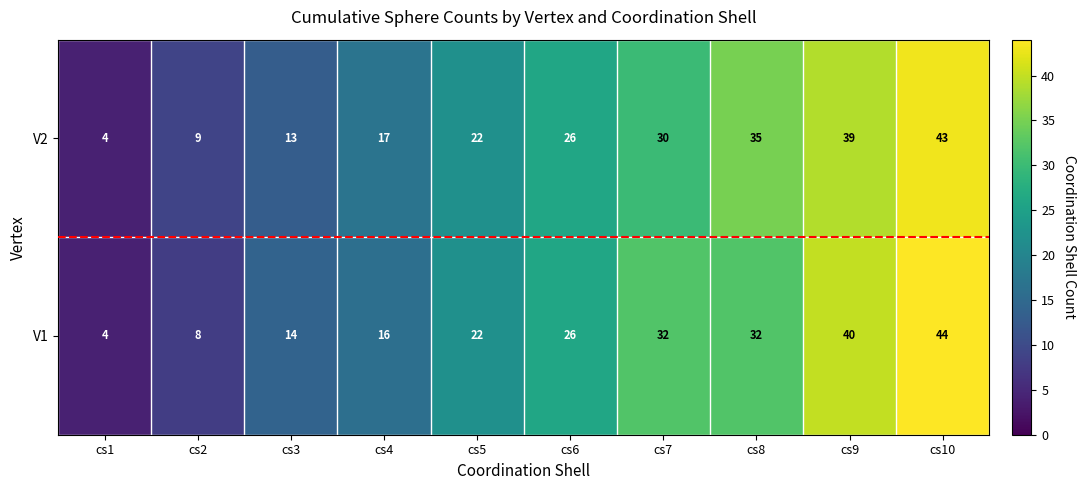

The value of V2 at cs2 is 15. True or false?

False